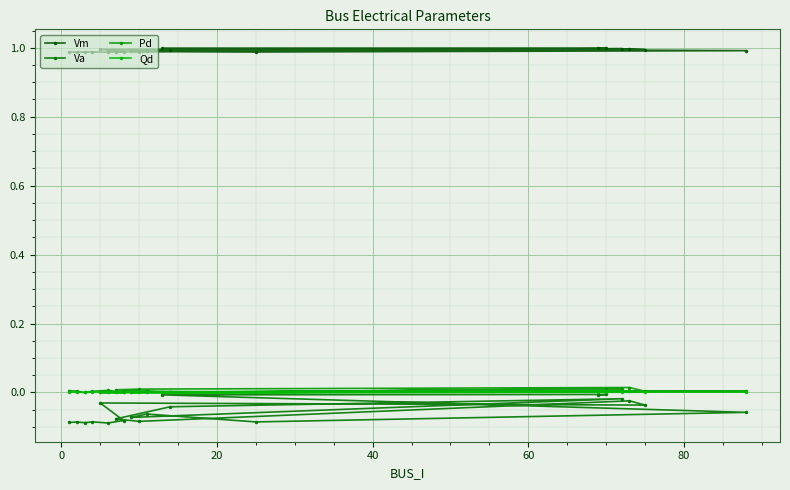

How many lines are shown in the chart?

4